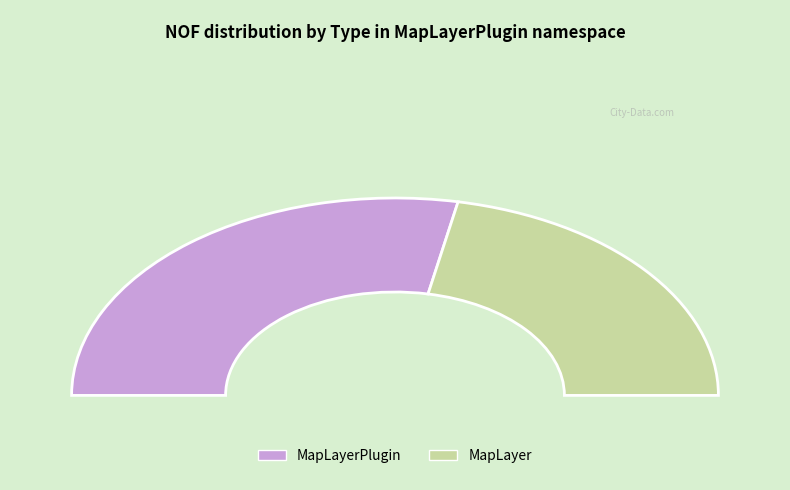

What percentage is NOT represented by MapLayerPlugin?

43.8%